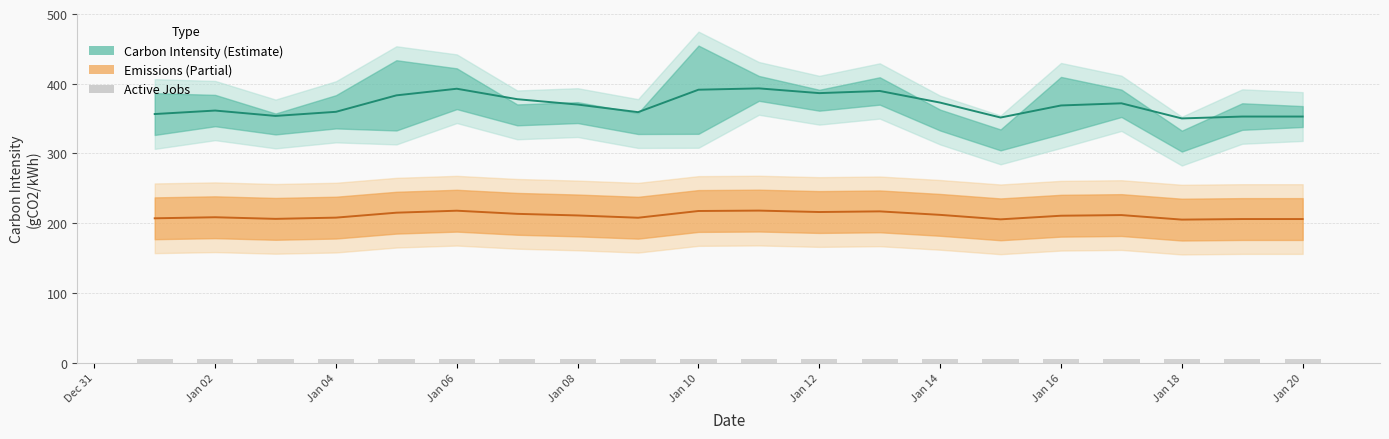

Does the chart contain any negative values?

No